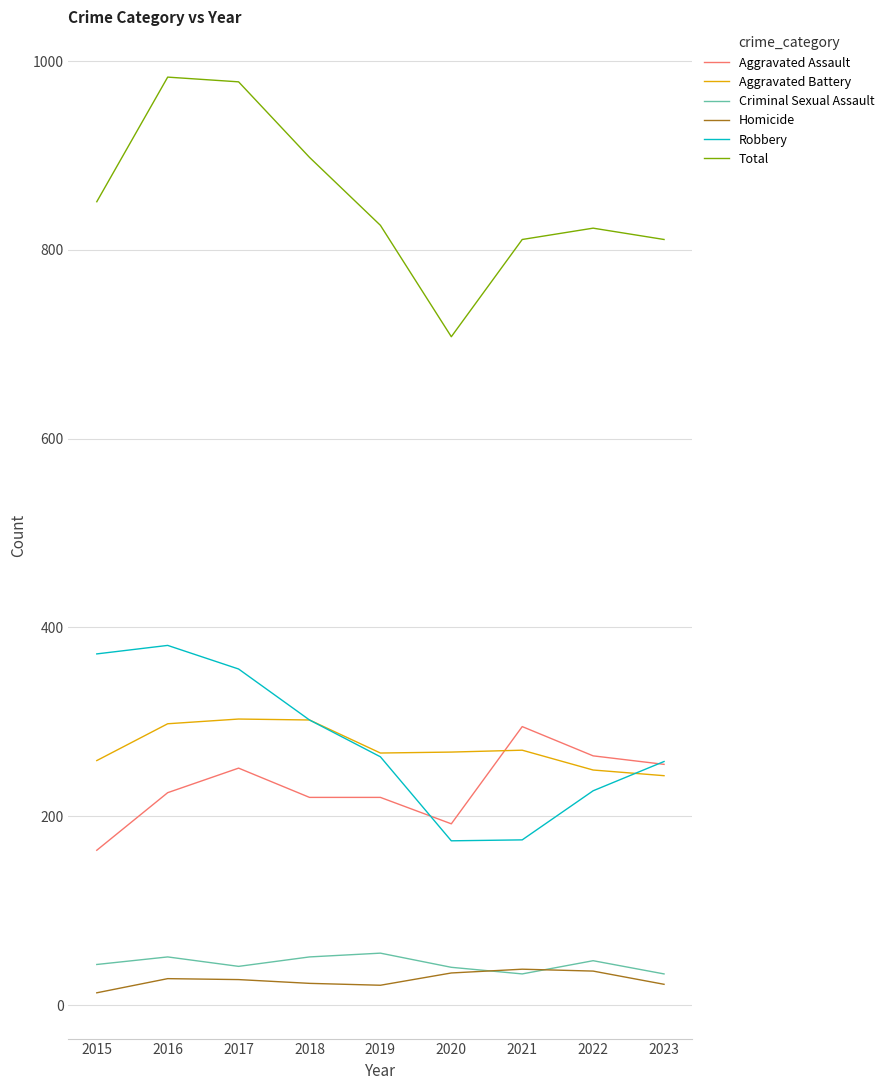

Rank the series at 2022 from lowest to highest value.

Homicide, Criminal Sexual Assault, Robbery, Aggravated Battery, Aggravated Assault, Total